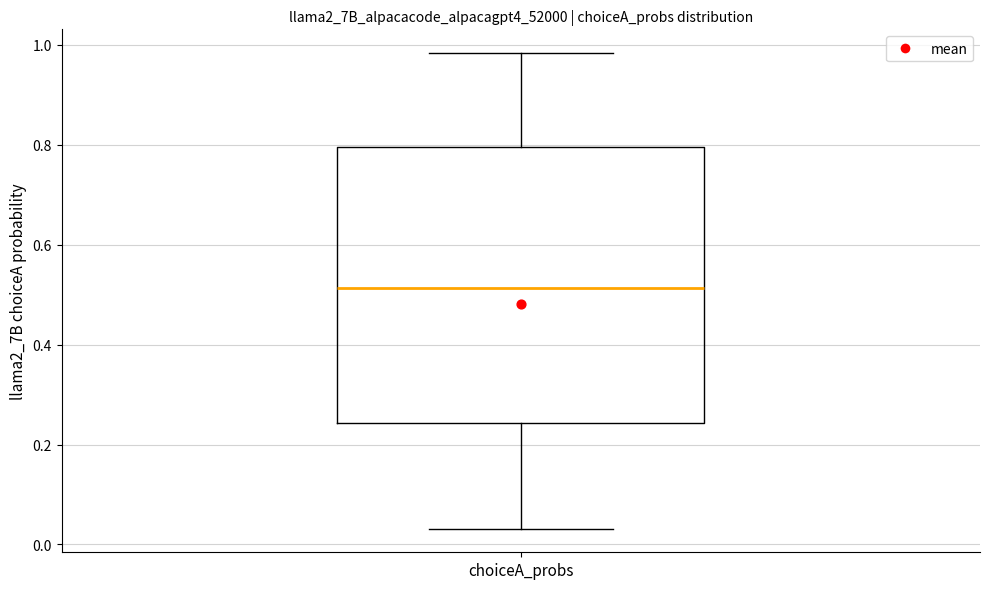

Transcribe this box plot: give where the median line is, the range the box spans, and where the two whiskers end, as read against the y-axis. The values are not printed on the chart, so give them approximately, as read against the axis.

median 0.52, box 0.24 to 0.80, whiskers 0.04 to 0.98